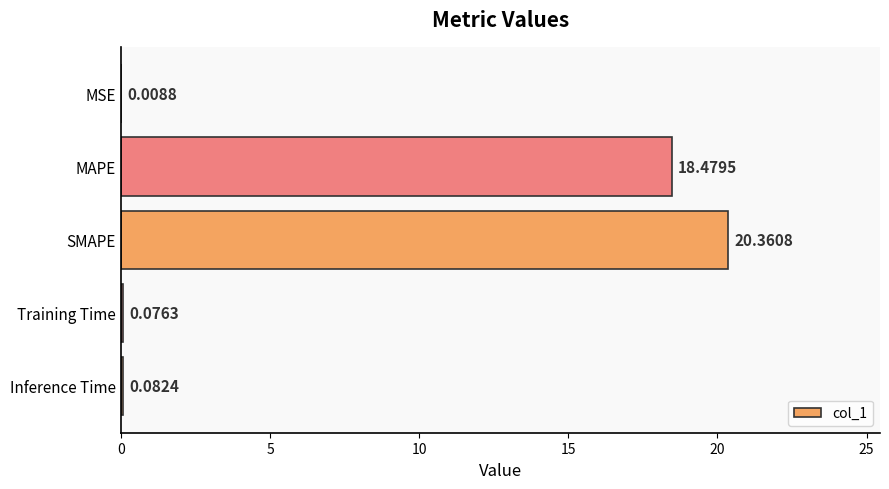

Which label corresponds to the largest value in the chart?

SMAPE